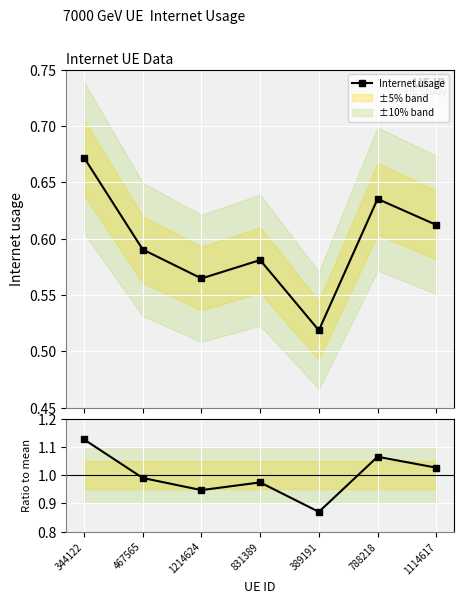

At which category does Internet usage reach its first local valley?

1214624